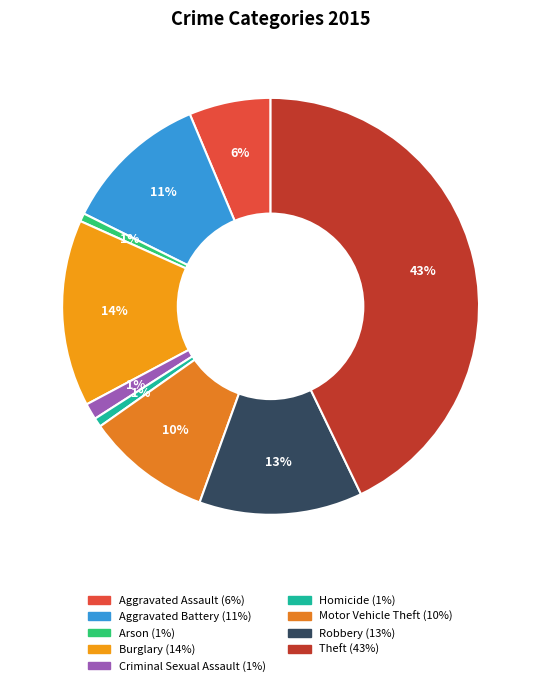

Does Criminal Sexual Assault represent more than half of the total?

No